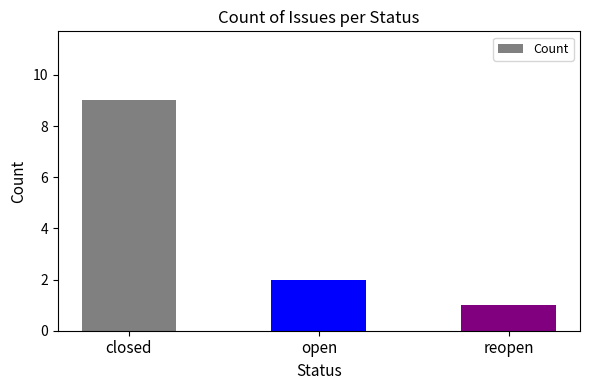

What is the label of the 2nd bar from the right?

open